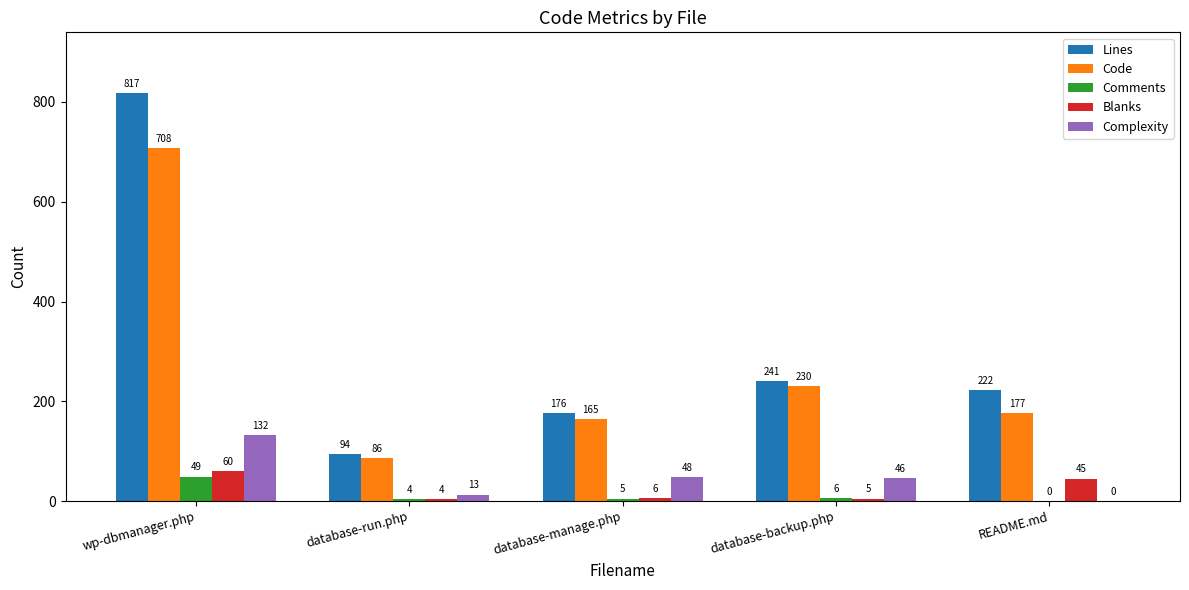

Count the number of categories in the chart.

5